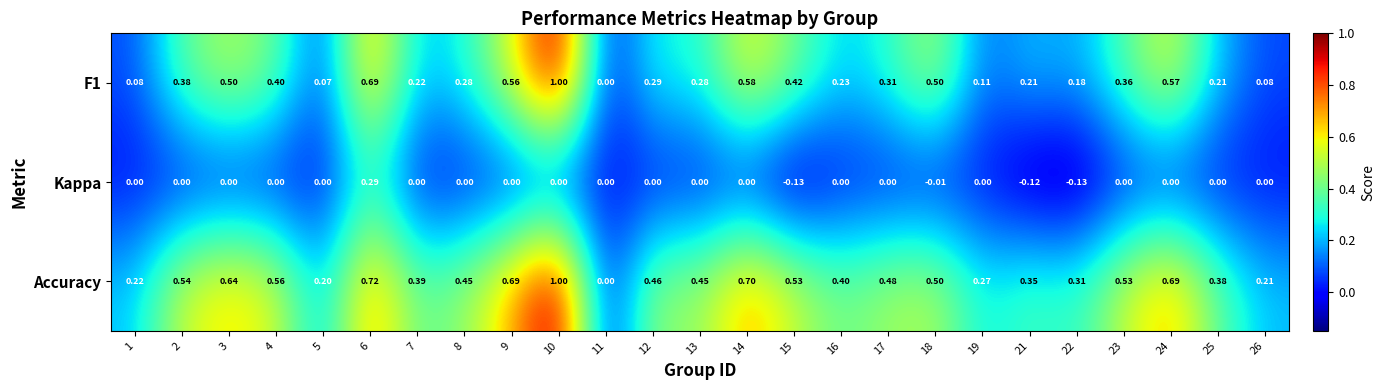

How many data points in Kappa are less than 0?

4